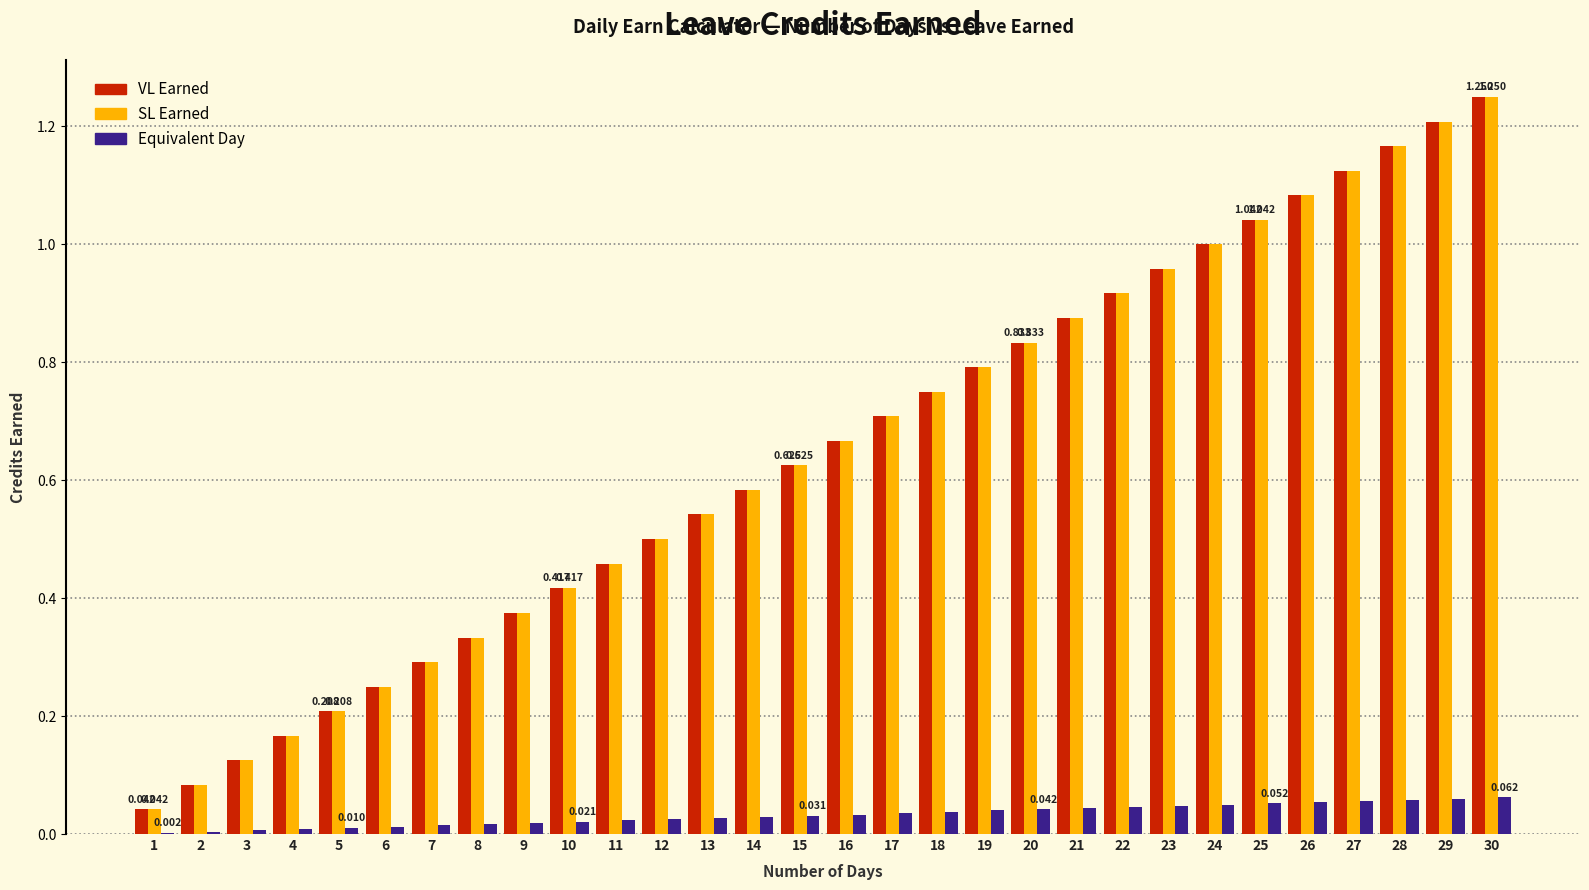

Is the value of Equivalent Day at 17 greater than the value of VL Earned at 16?

No